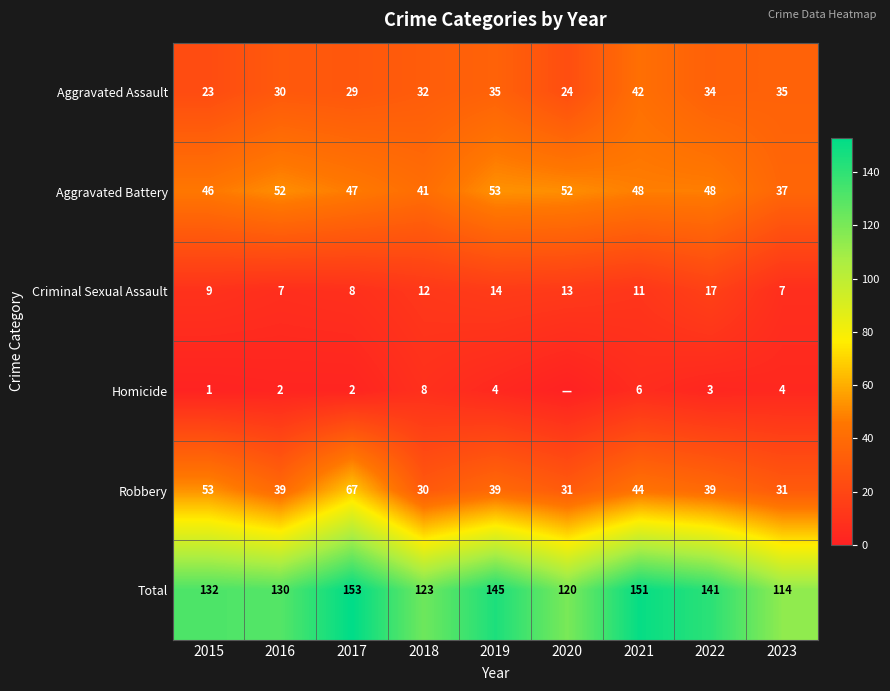

Rank the categories by Total value from lowest to highest.

2023, 2020, 2018, 2016, 2015, 2022, 2019, 2021, 2017